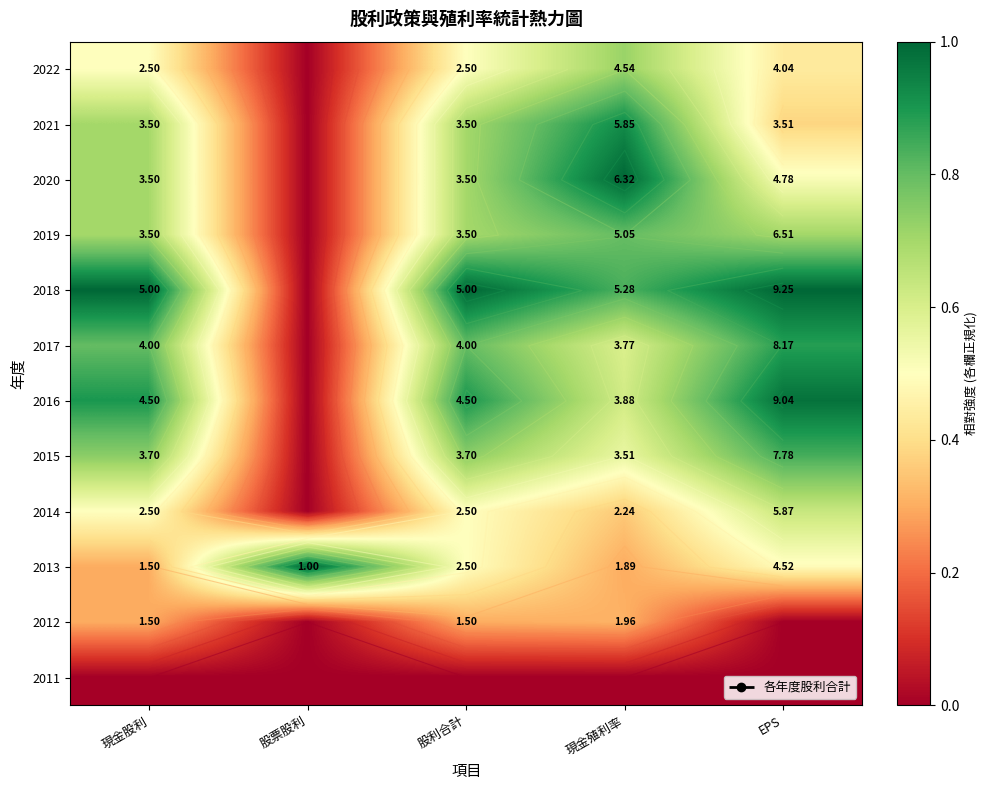

List the series in order of their peak value, lowest first.

2011, 2012, 2014, 2022, 2019, 2015, 2017, 2021, 2016, 2020, 2018, 2013